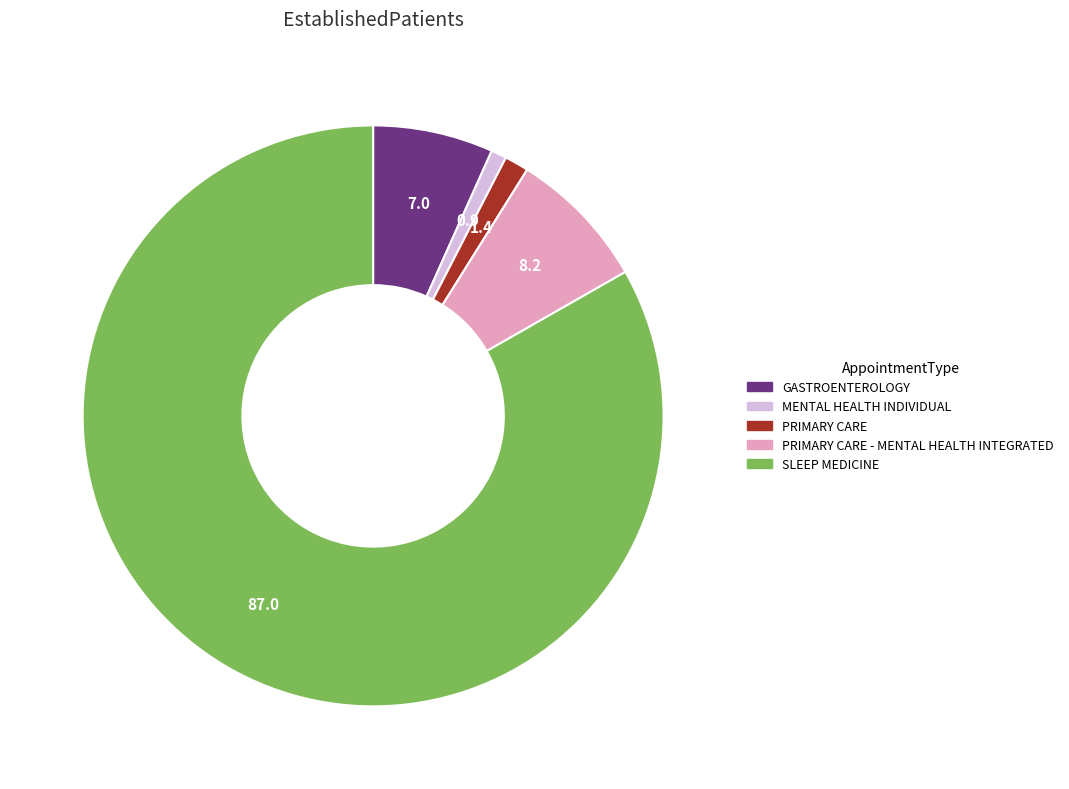

Count the number of slices in the pie.

5